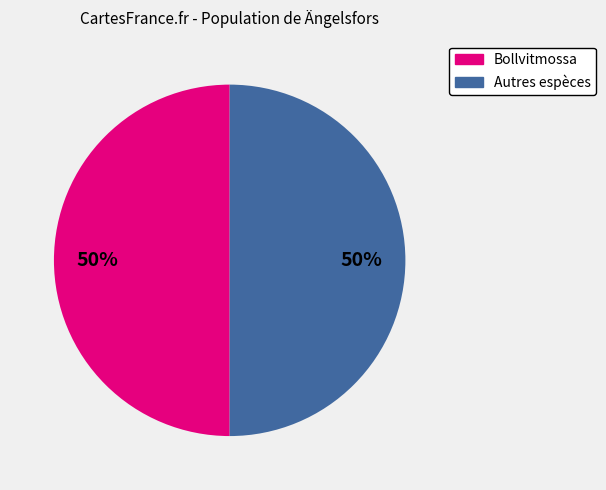

To the nearest percent, what is the average slice percentage?

50%